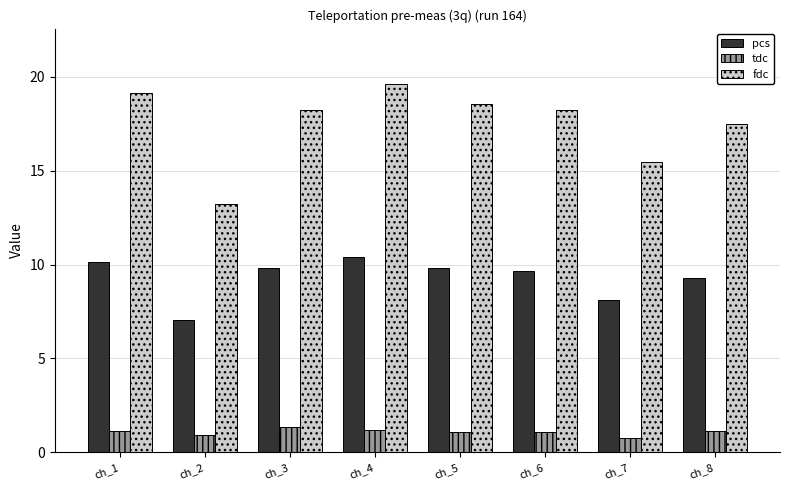

What are all the series names shown in the legend?

pcs, tdc, fdc